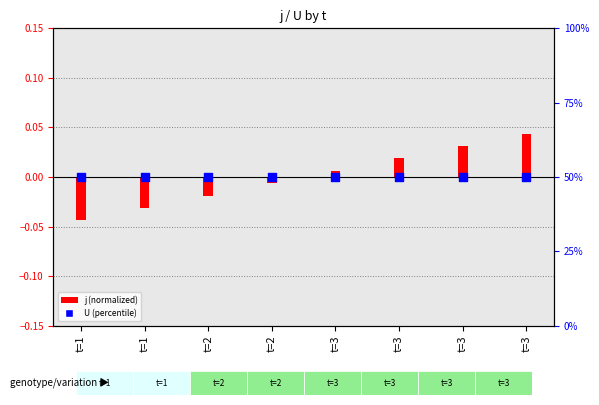

Is the value of j (normalized) at t=2 greater than the value of U (percentile) at t=1?

No